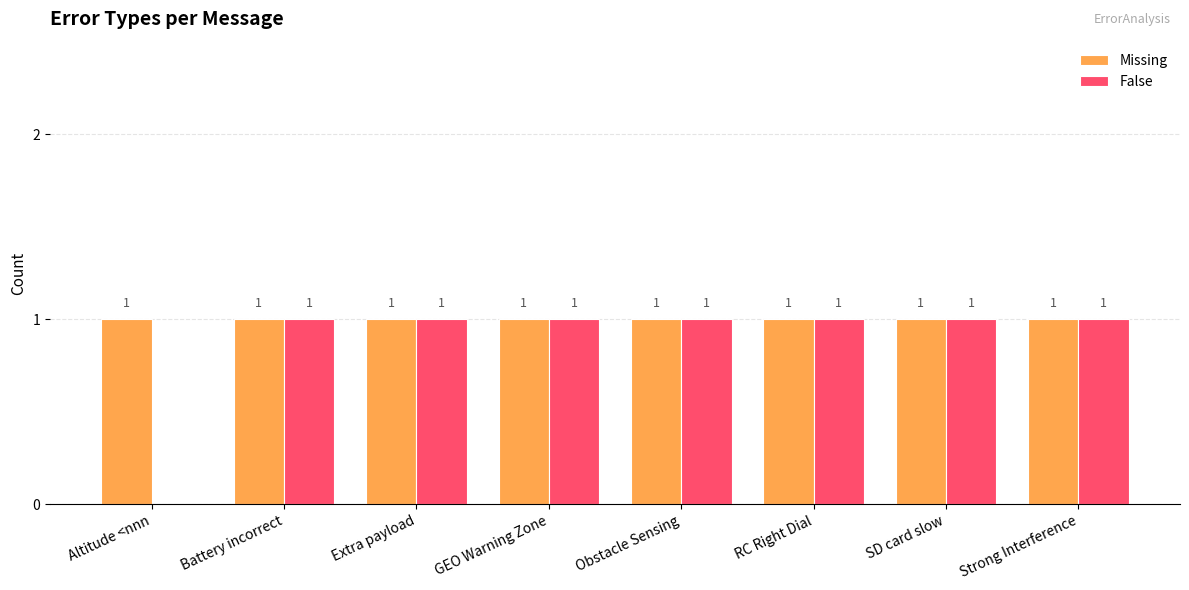

Are the bars grouped side by side (vs. stacked)?

Yes